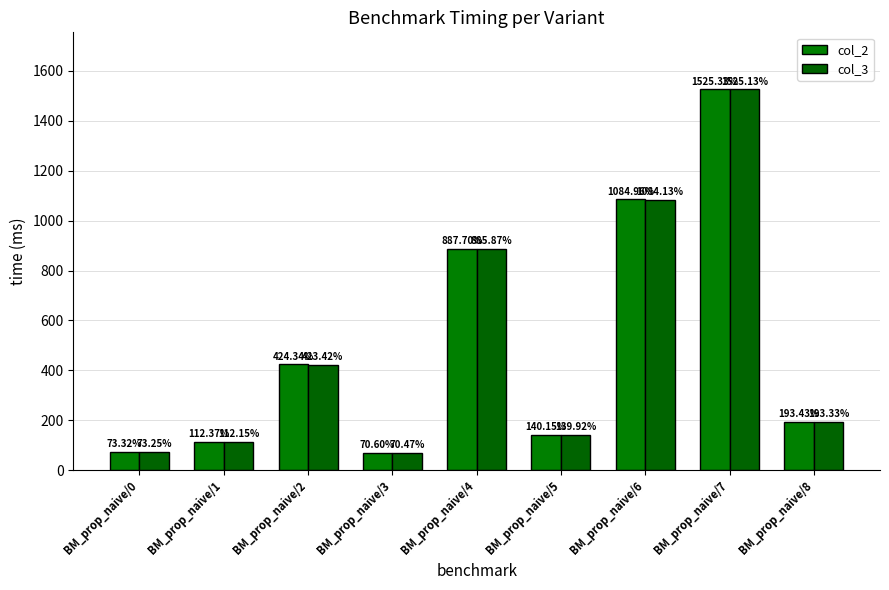

The value of col_3 at BM_prop_naive/3 is 16.6. True or false?

False